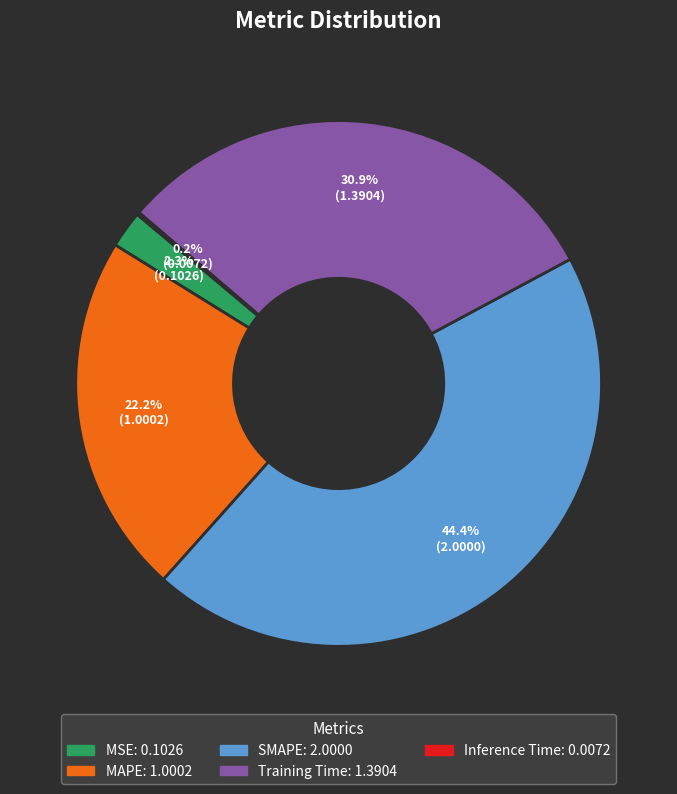

Between SMAPE and Training Time, which is larger?

SMAPE